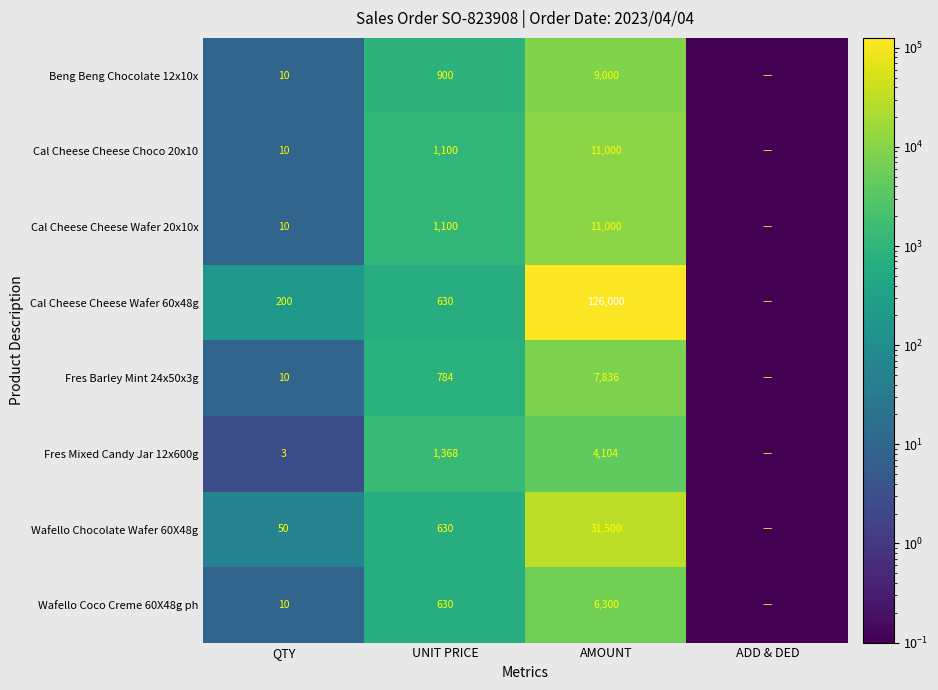

Is the value of Fres Mixed Candy Jar 12x600g at QTY greater than the value of Wafello Coco Creme 60X48g ph at UNIT PRICE?

No